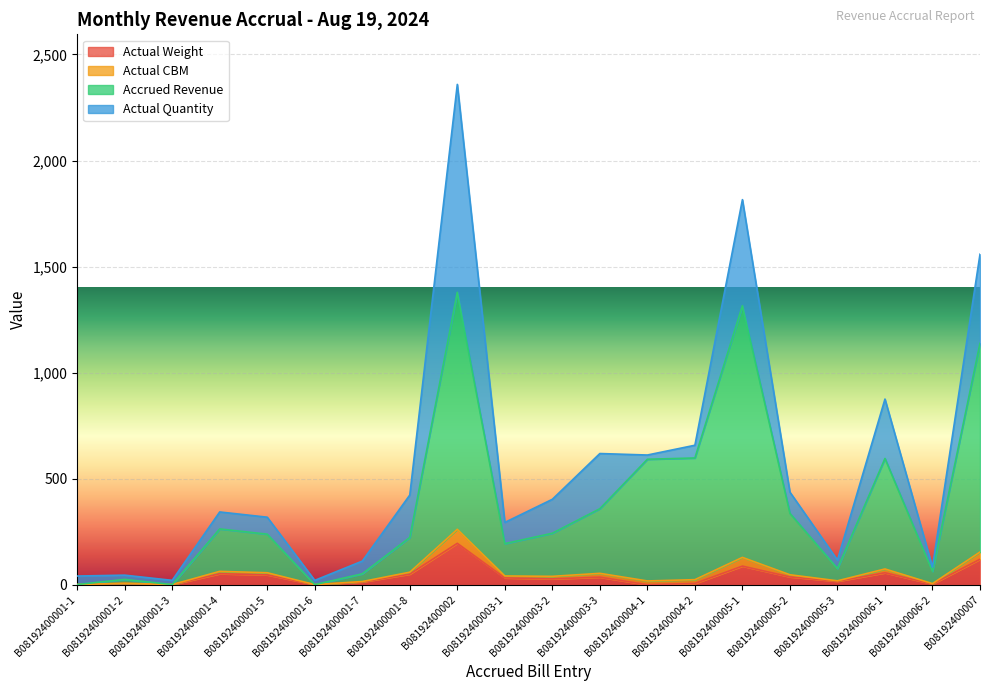

At which label does Actual Weight reach its peak?

B08192400002